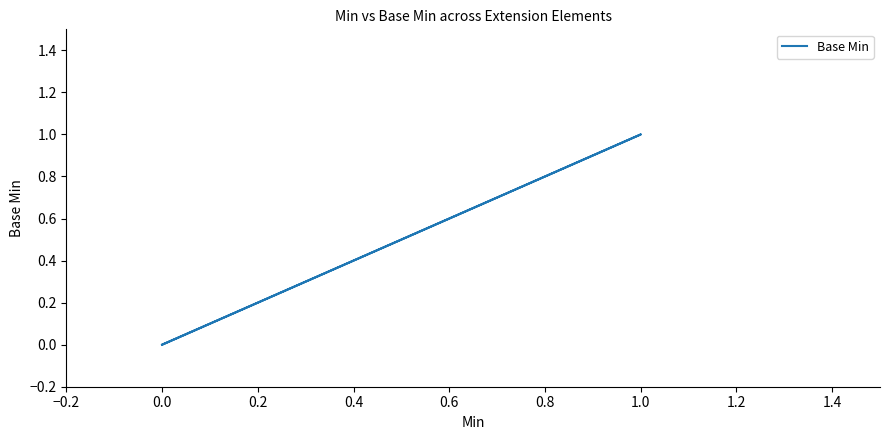

Count the number of values greater than 0.

1